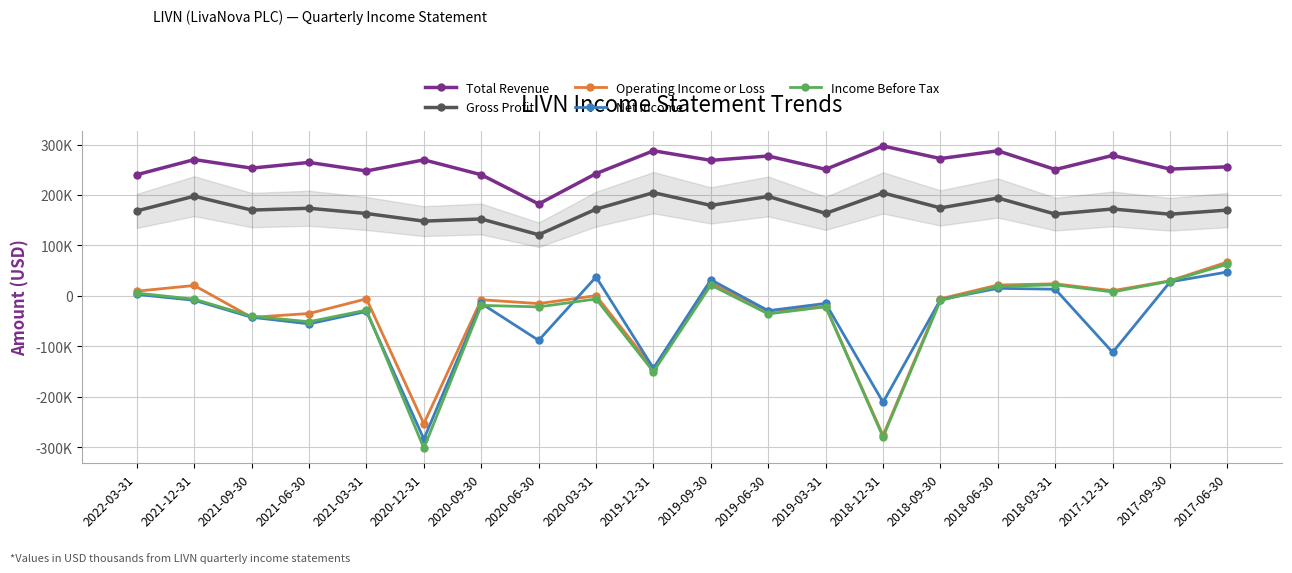

What are all the series names shown in the legend?

Total Revenue, Gross Profit, Operating Income or Loss, Net Income, Income Before Tax